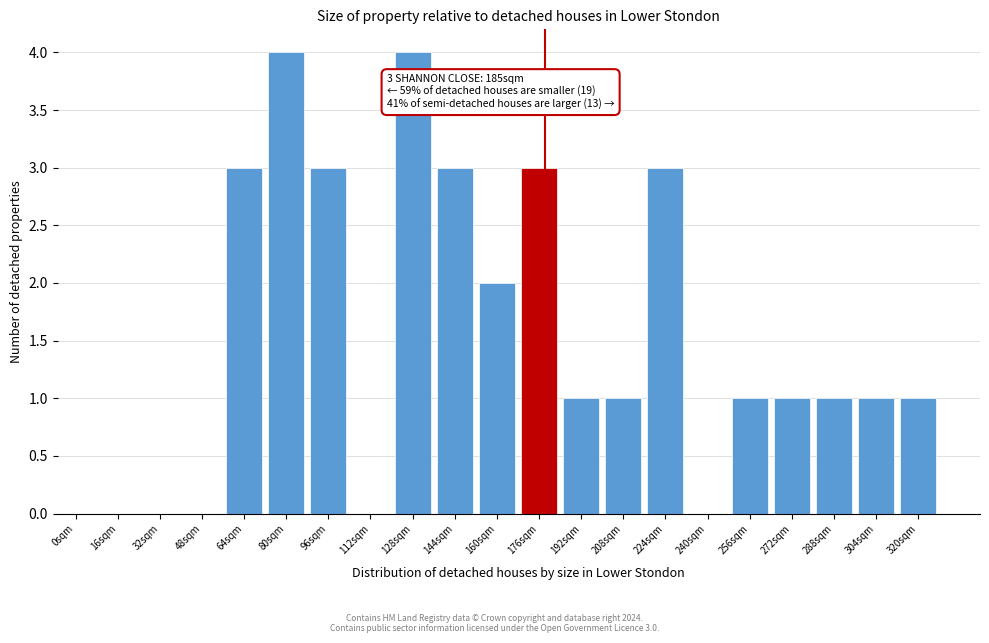

Reading right to left, transcribe all the data shown in this chart.

320sqm=1	304sqm=1	288sqm=1	272sqm=1	256sqm=1	240sqm=0	224sqm=3	208sqm=1	192sqm=1	176sqm=3	160sqm=2	144sqm=3	128sqm=4	112sqm=0	96sqm=3	80sqm=4	64sqm=3	48sqm=0	32sqm=0	16sqm=0	0sqm=0